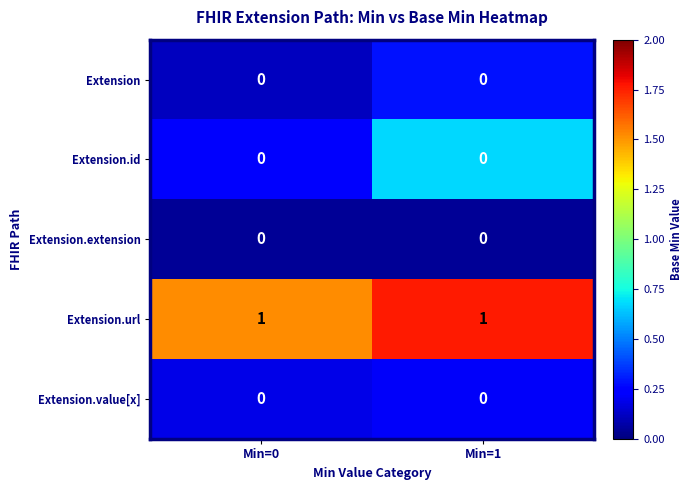

Is the value of Extension.url at Min=1 greater than the value of Extension.id at Min=0?

Yes